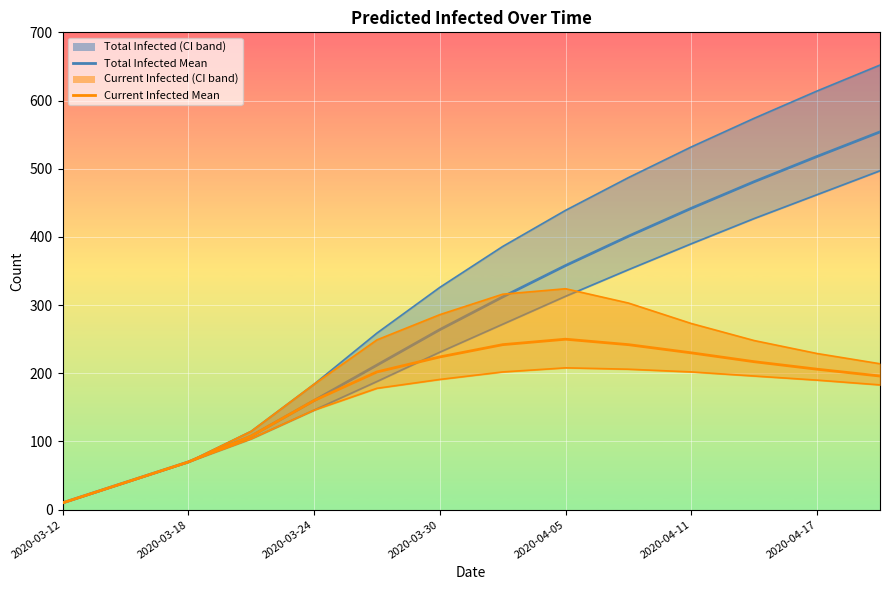

Which category has the lowest value in the predicted_total_infected_upper line series?

2020-03-12